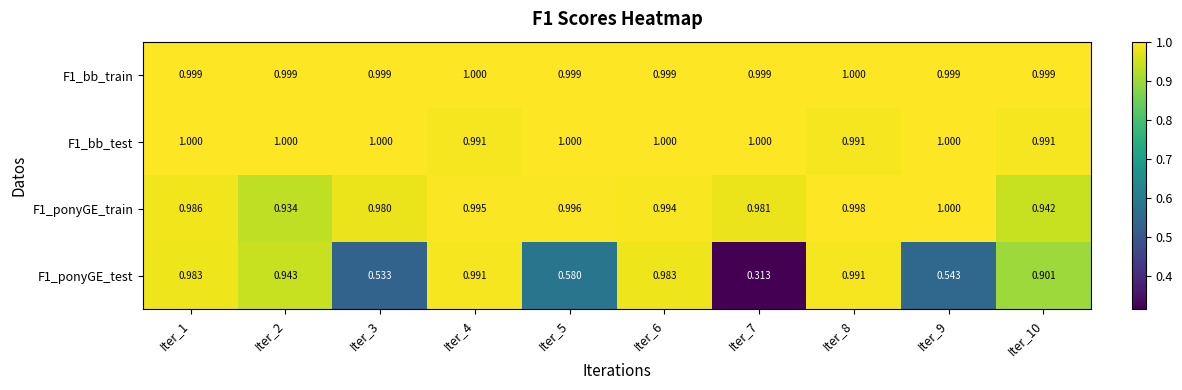

Is the value of F1_ponyGE_test at Iter_6 greater than the value of F1_bb_train at Iter_2?

No